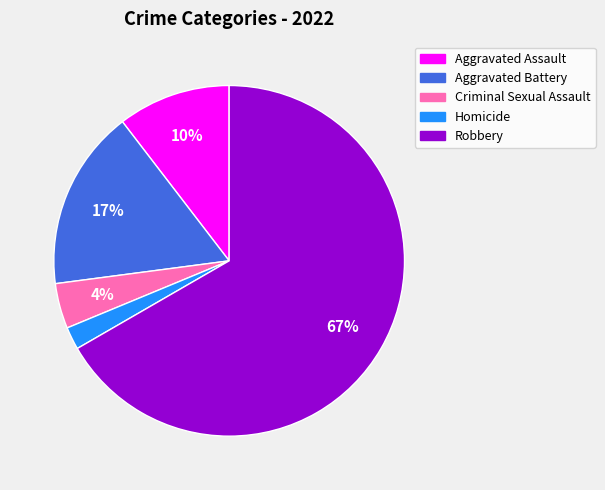

To the nearest percent, what is the difference between the largest and smallest slice percentages?

65%